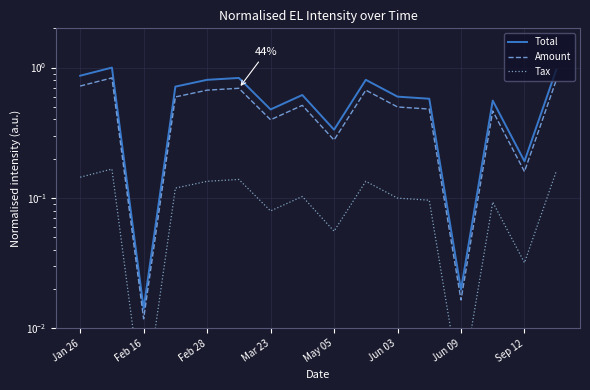

What are all the series names shown in the legend?

Total, Amount, Tax